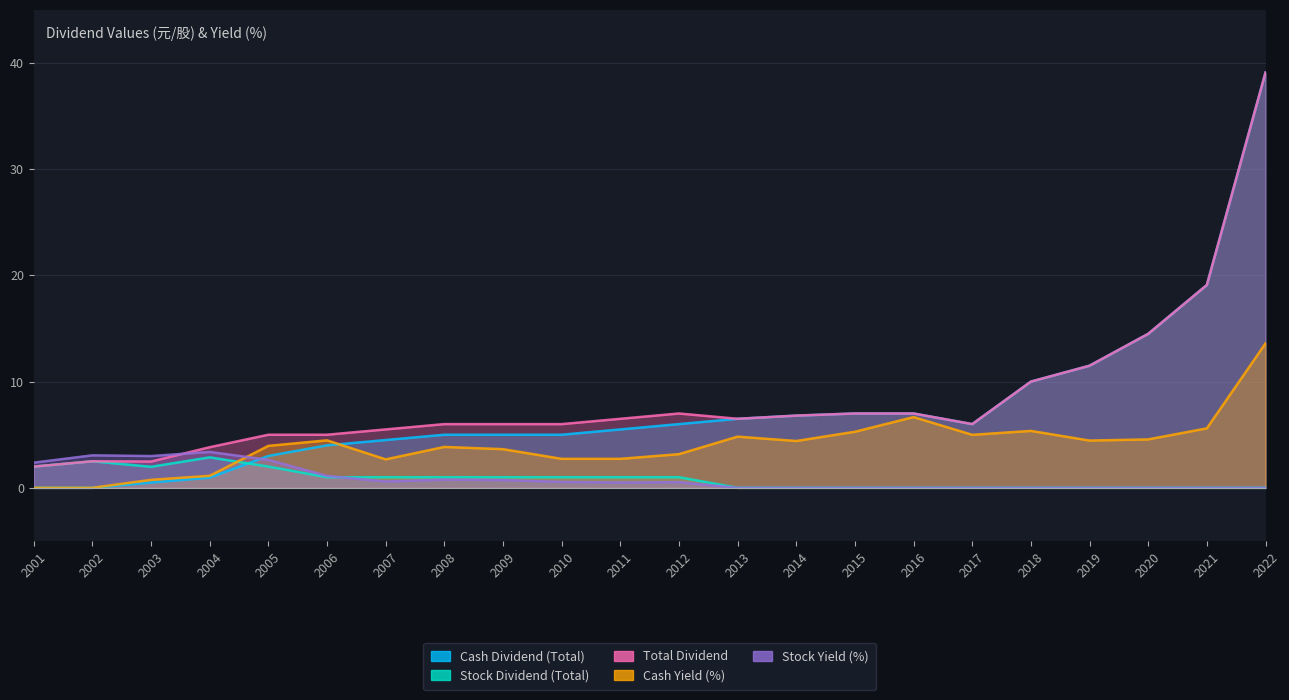

True or false: Stock Yield (%) has a value of 3.4 at 2004.

True